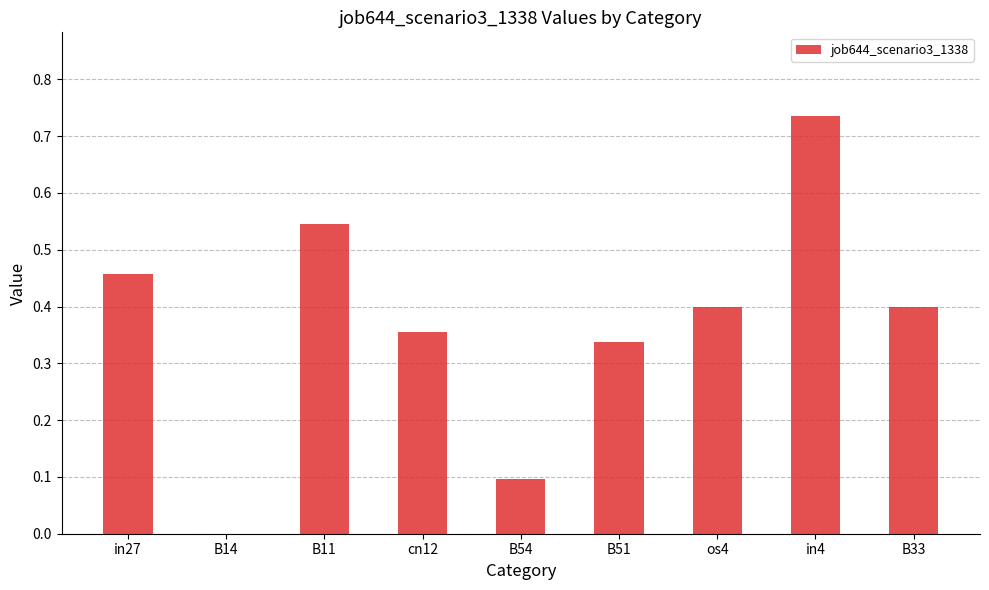

Which has a higher value, B11 or B54?

B11